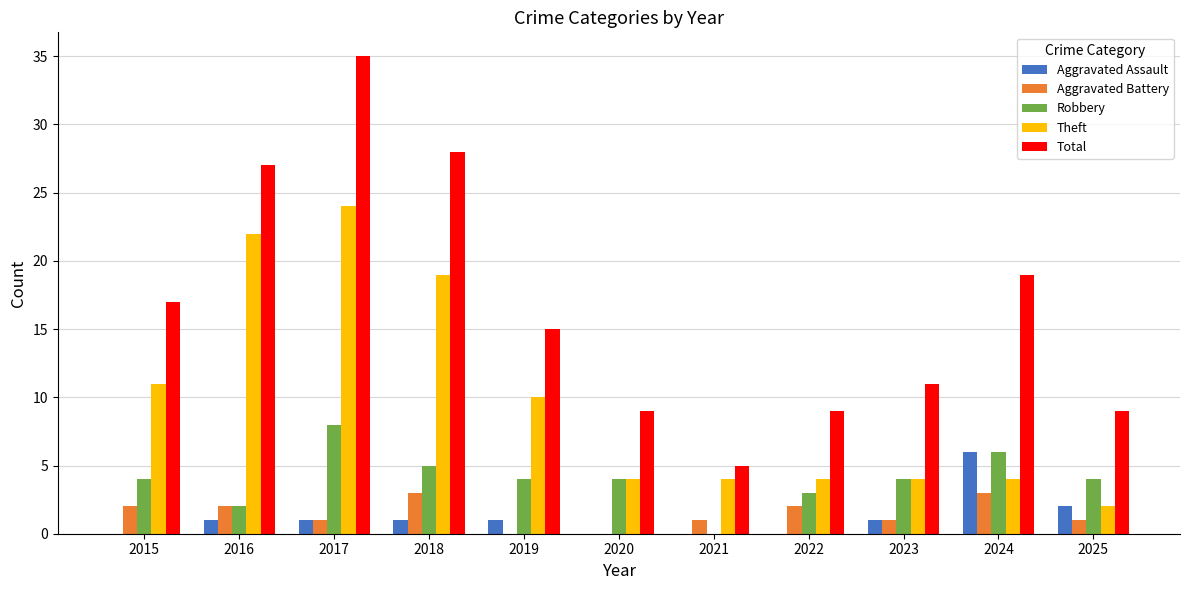

Reading right to left, transcribe all the data shown in this chart.

Aggravated Assault: 2025=2	2024=6	2023=1	2022=0	2021=0	2020=0	2019=1	2018=1	2017=1	2016=1	2015=0
Aggravated Battery: 2025=1	2024=3	2023=1	2022=2	2021=1	2020=0	2019=0	2018=3	2017=1	2016=2	2015=2
Robbery: 2025=4	2024=6	2023=4	2022=3	2021=0	2020=4	2019=4	2018=5	2017=8	2016=2	2015=4
Theft: 2025=2	2024=4	2023=4	2022=4	2021=4	2020=4	2019=10	2018=19	2017=24	2016=22	2015=11
Total: 2025=9	2024=19	2023=11	2022=9	2021=5	2020=9	2019=15	2018=28	2017=35	2016=27	2015=17